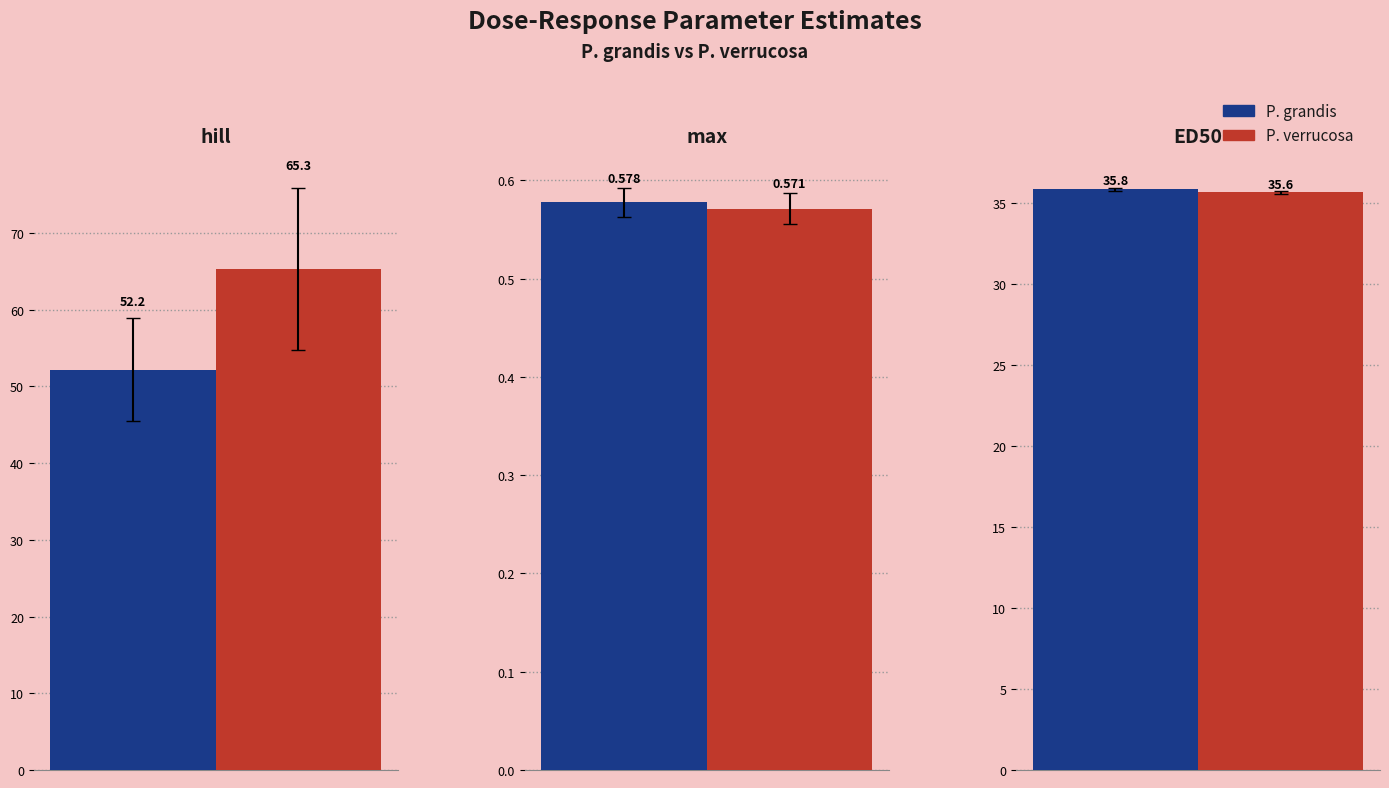

Which has a higher value, ED50 or hill?

hill